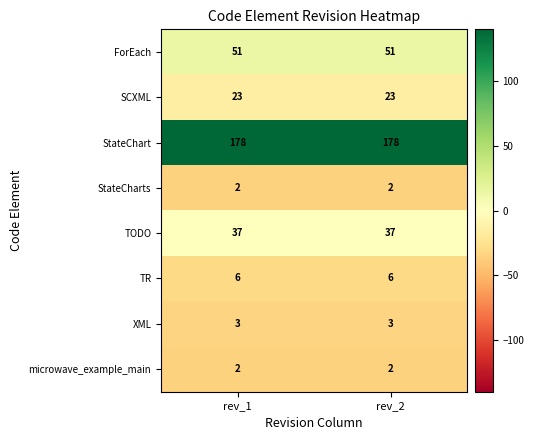

Reading left to right, transcribe all the data shown in this chart.

ForEach: 51	51
SCXML: 23	23
StateChart: 178	178
StateCharts: 2	2
TODO: 37	37
TR: 6	6
XML: 3	3
microwave_example_main: 2	2